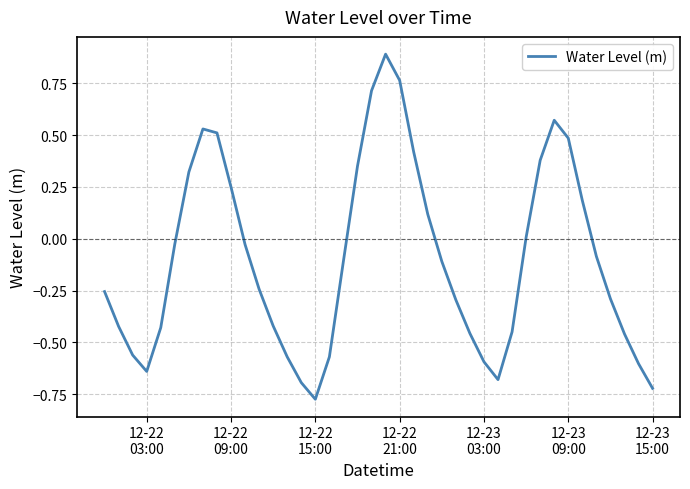

What is the difference between the maximum and minimum values?

1.7